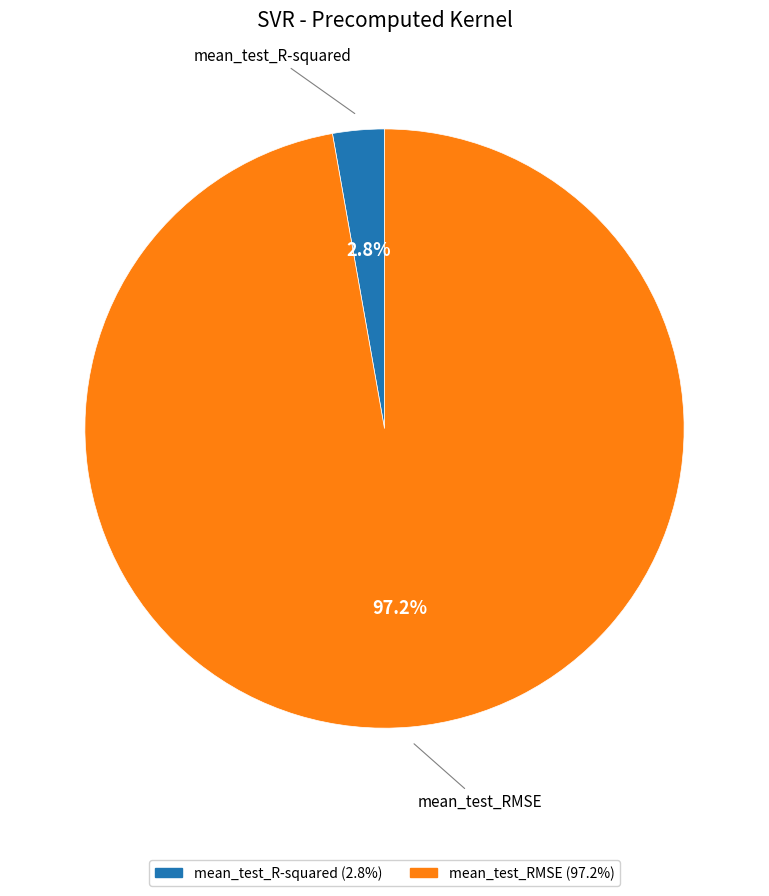

Is it true that mean_test_RMSE is 97% of the pie?

True